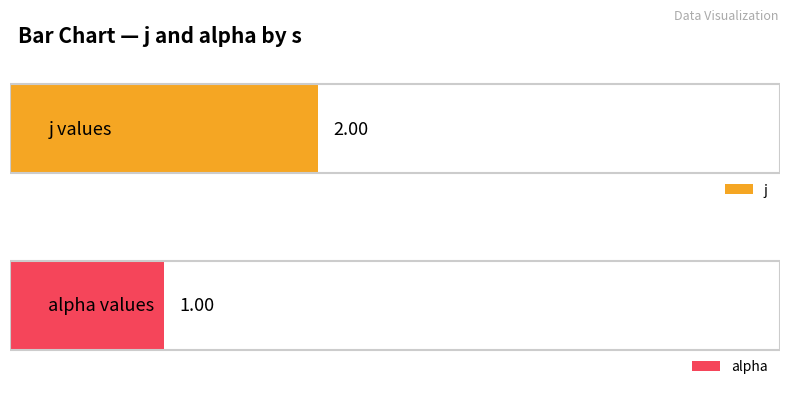

What are all the series names shown in the legend?

j, alpha